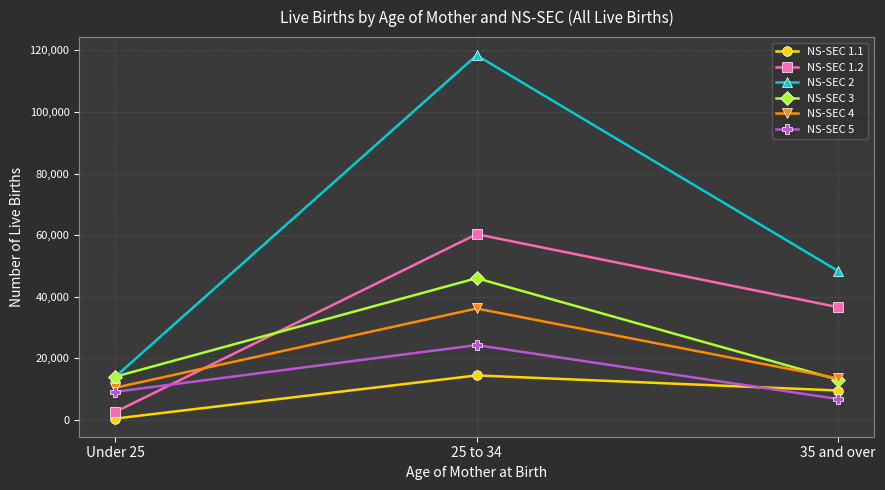

Which series has the widest spread of values?

NS-SEC 2